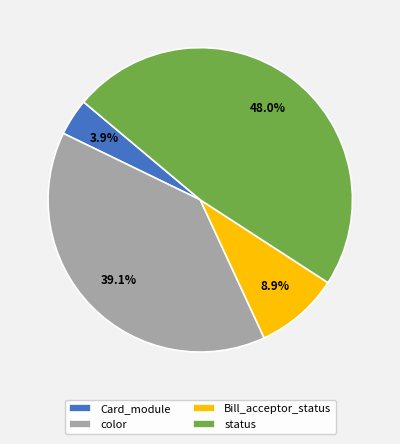

What portion of the pie excludes status?

52.0%